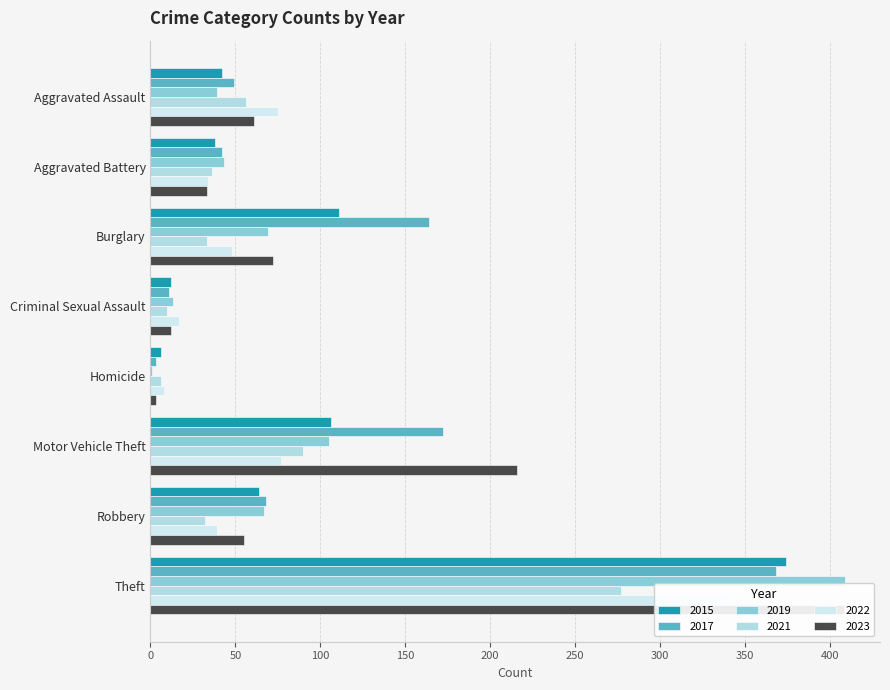

What are all the series names shown in the legend?

2015, 2017, 2019, 2021, 2022, 2023